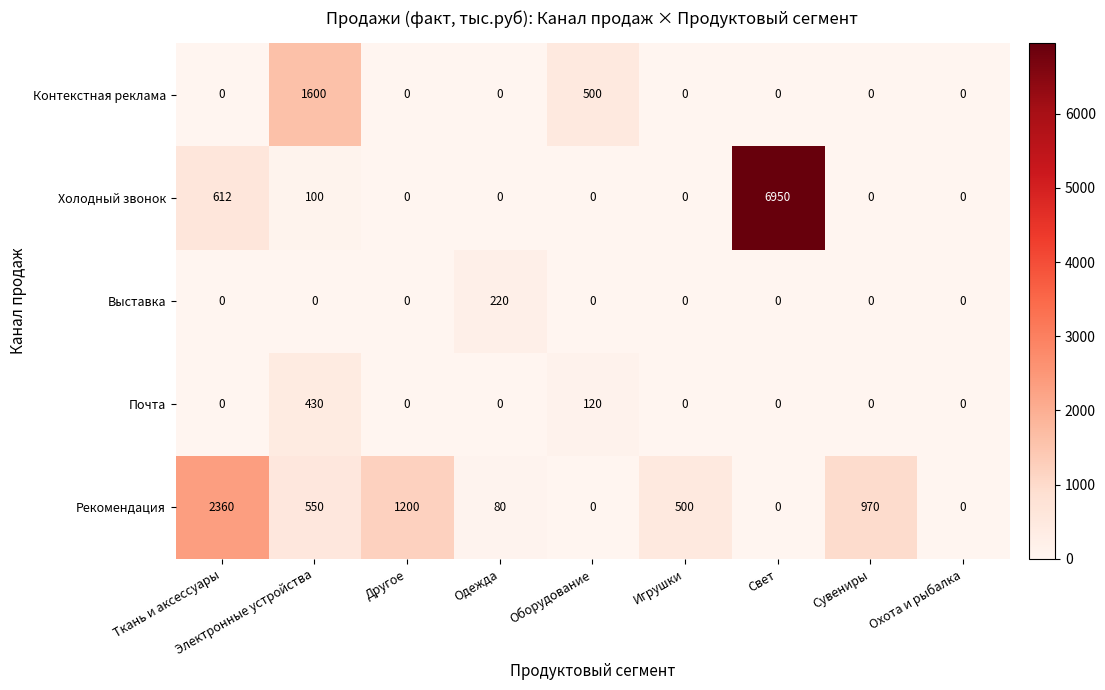

Rank the series by their maximum value, from lowest to highest.

Выставка, Почта, Контекстная реклама, Рекомендация, Холодный звонок